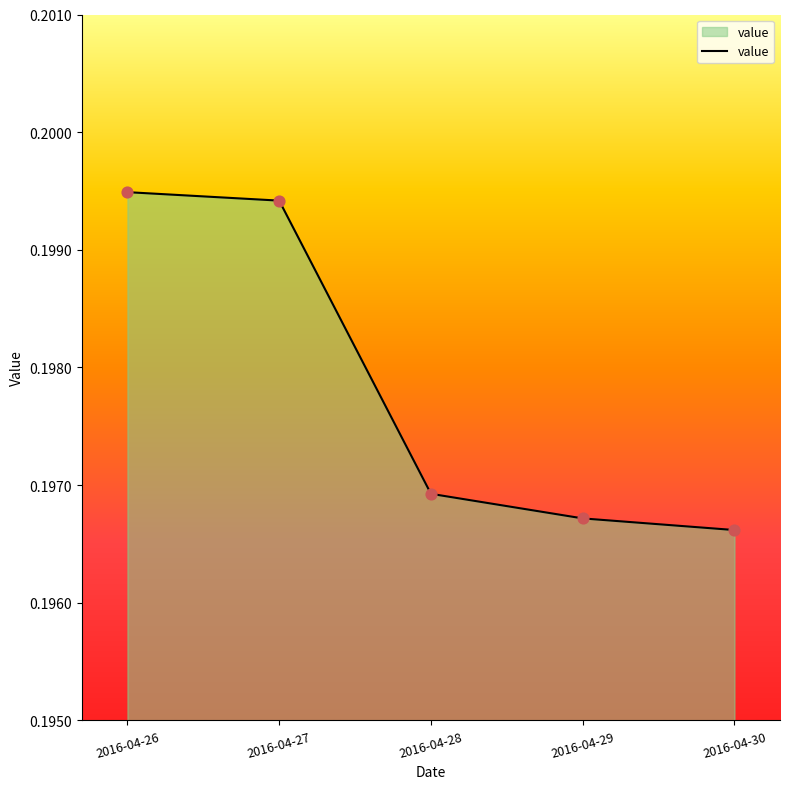

Which has a higher value, 2016-04-29 or 2016-04-28?

2016-04-28